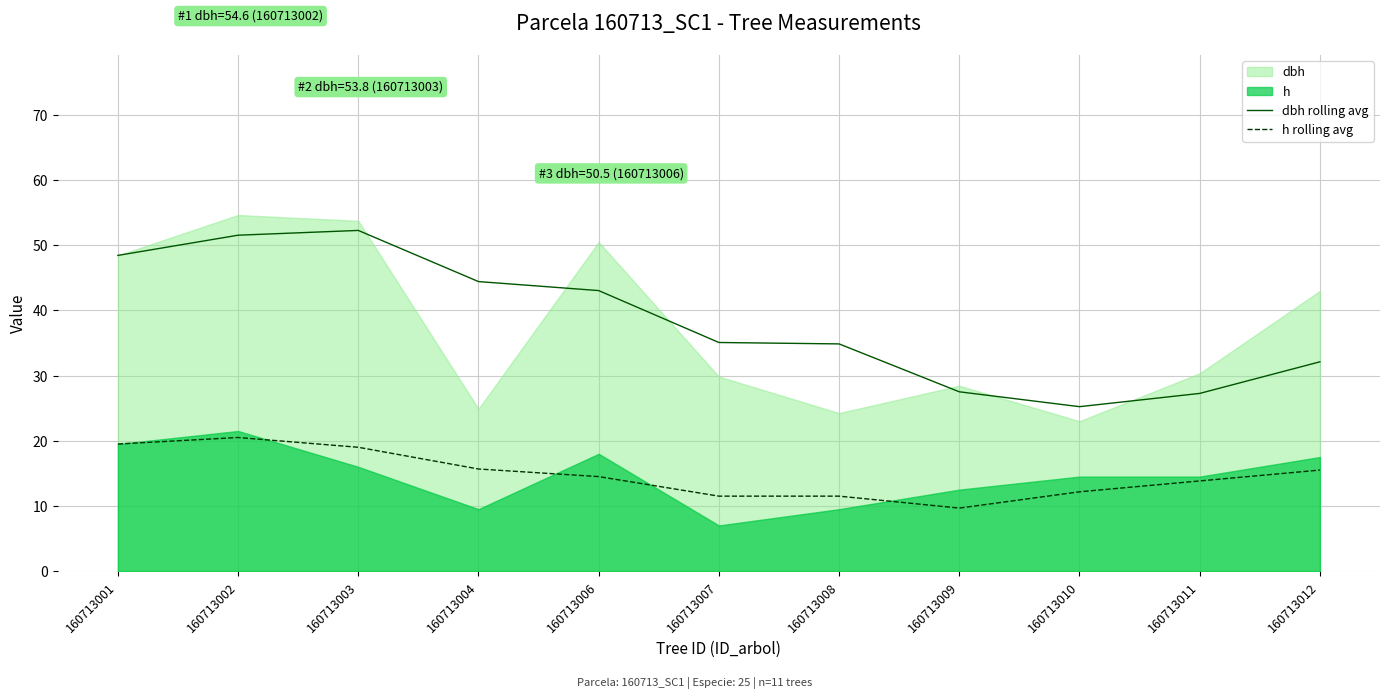

At which label does h rolling avg reach its minimum?

160713009